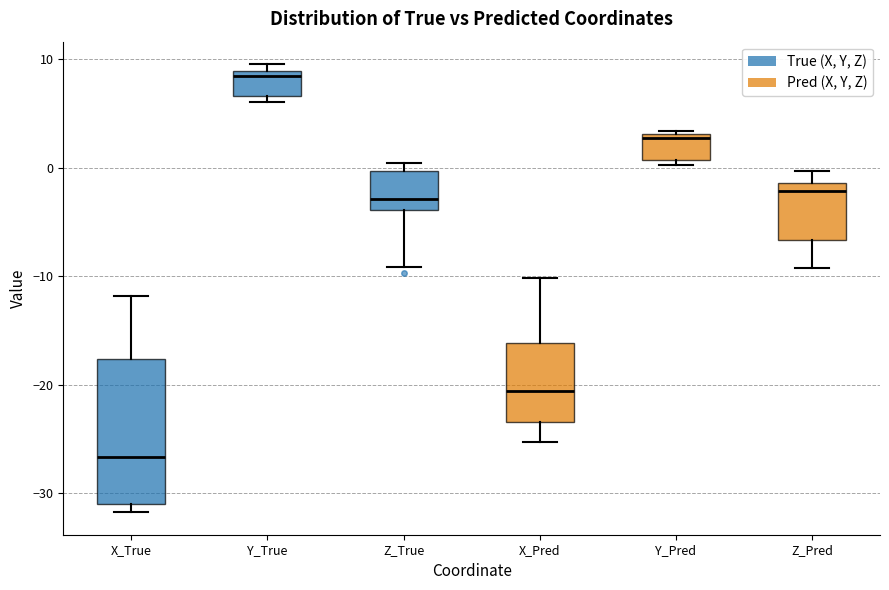

Reading left to right, transcribe this box plot: for each box, give where its median line is, the range the box spans, and where its two whiskers end, as read against the y-axis. The values are not printed on the chart, so give them approximately, as read against the axis.

X_True: median -27, box -31 to -18, whiskers -32 to -12
Y_True: median 8, box 7 to 9, whiskers 6 to 10
Z_True: median -3, box -4 to 0, whiskers -9 to 0 (just above the box's upper edge)
X_Pred: median -21, box -23 to -16, whiskers -25 to -10
Y_Pred: median 3 (just below the box's upper edge), box 1 to 3, whiskers 0 to 3
Z_Pred: median -2, box -7 to -1, whiskers -9 to 0